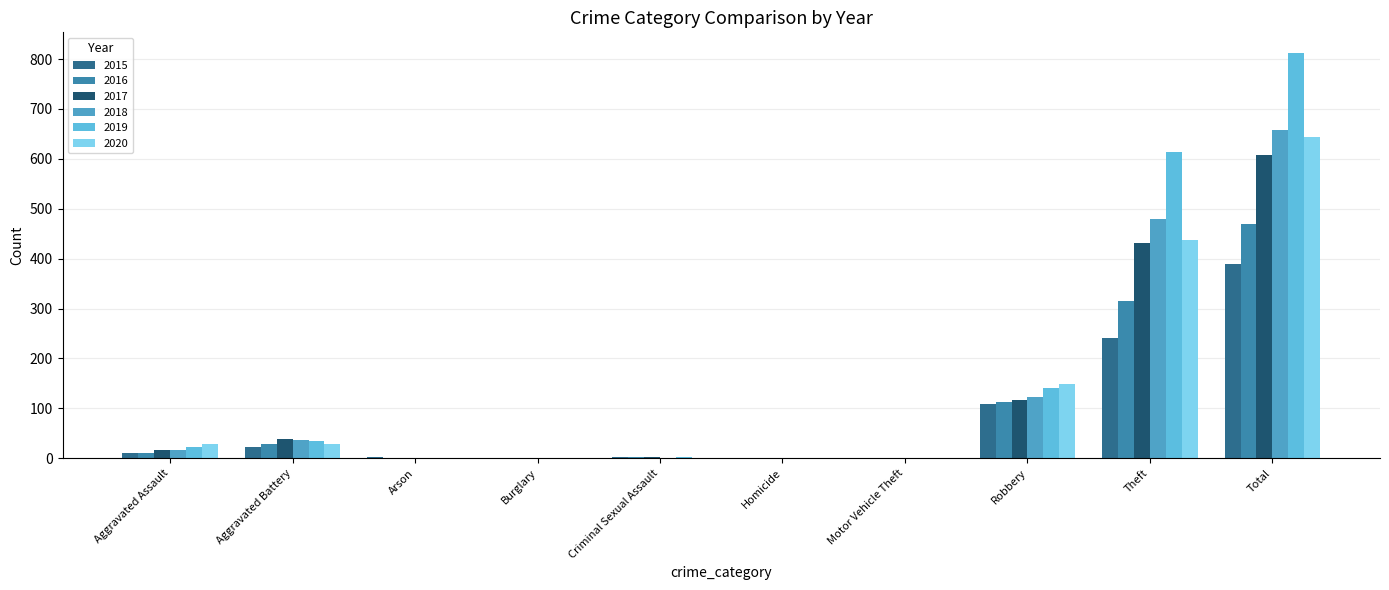

Does the chart contain stacked bars?

No